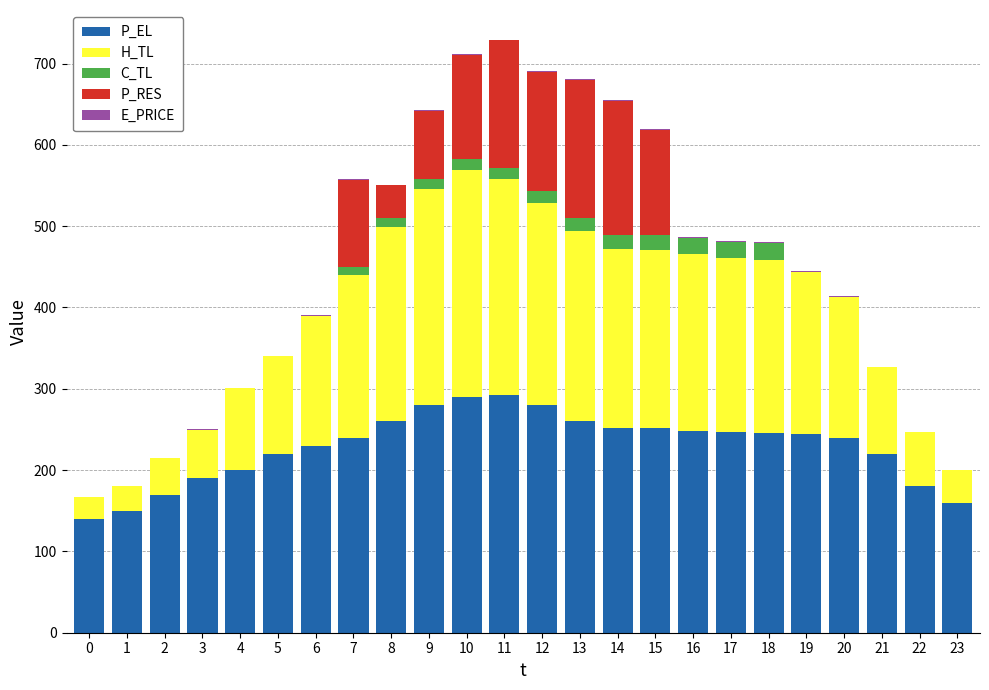

How many data points does each series have?

24